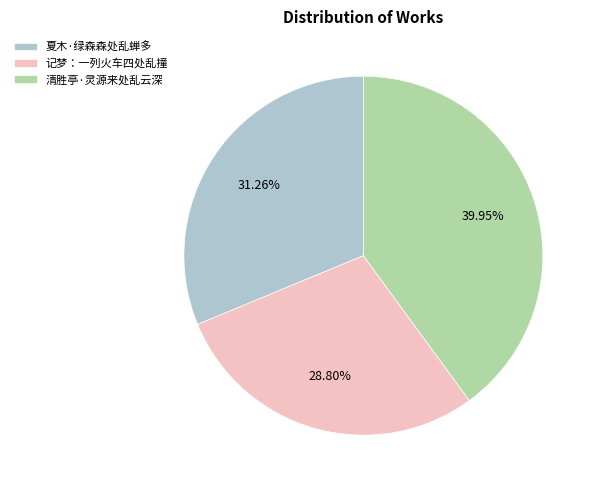

How many slices are in this pie chart?

3